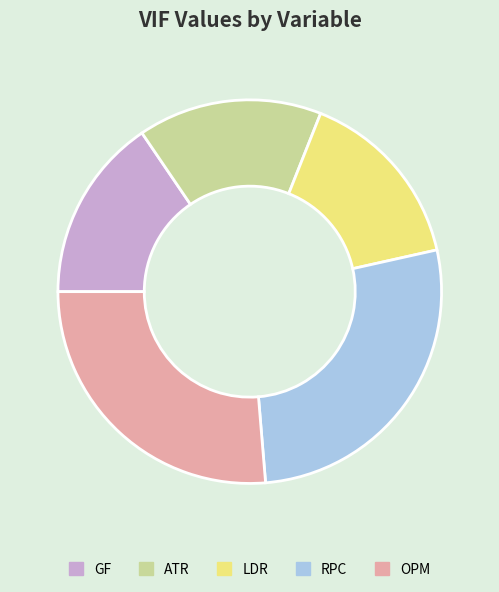

How many slices are in this pie chart?

5